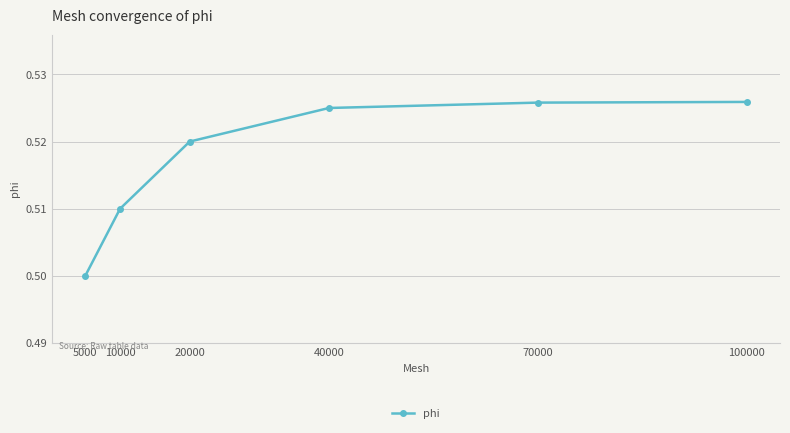

The value at 20000 is 0.8. True or false?

False